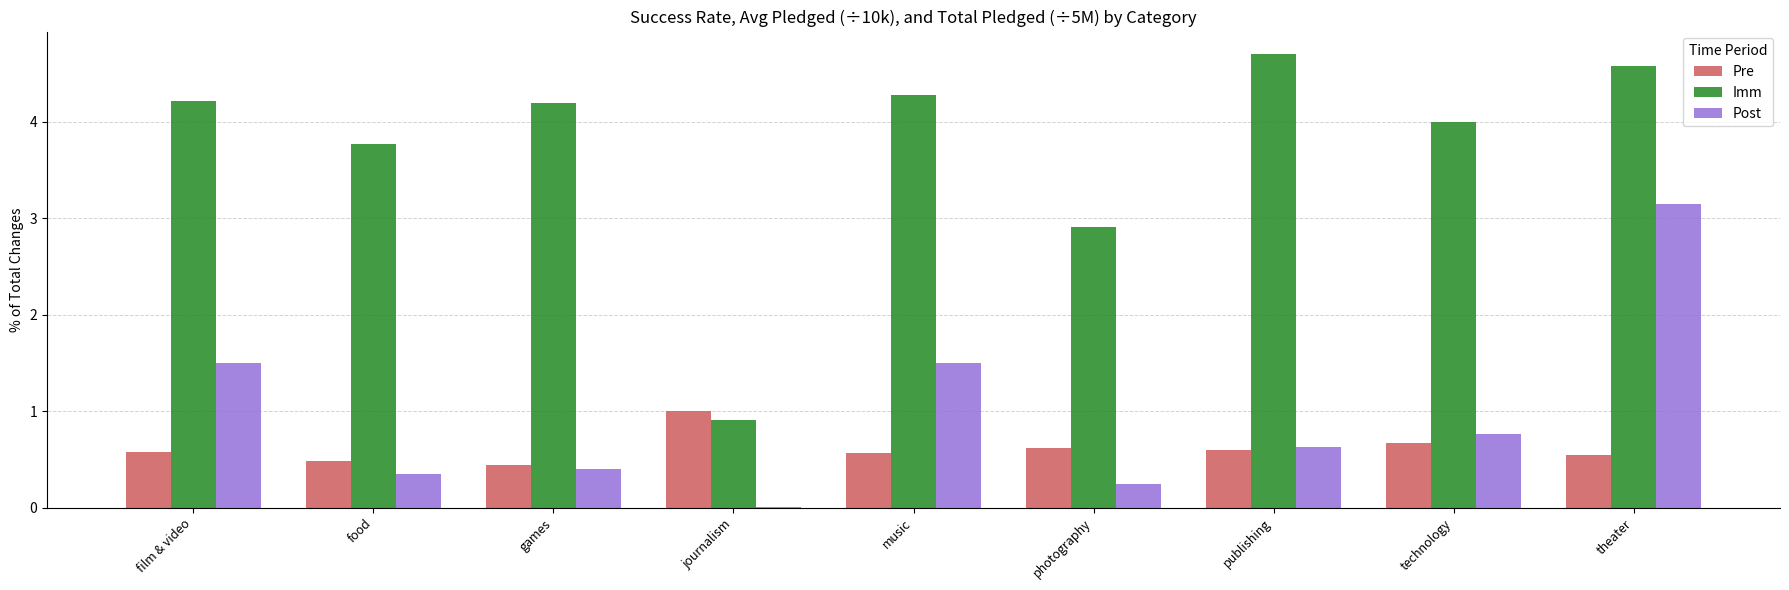

Is the value of Post at journalism greater than the value of Imm at food?

No